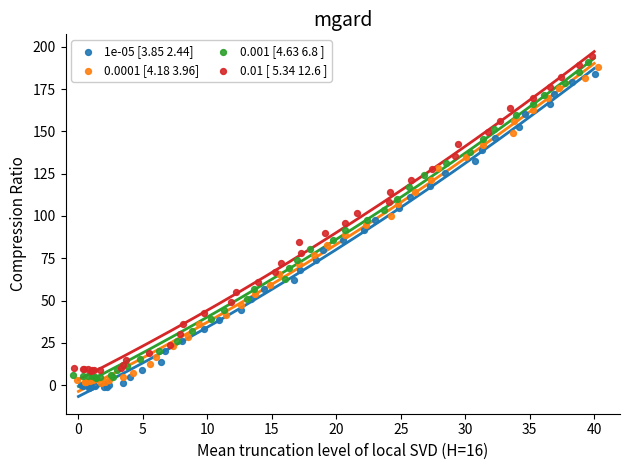

What are all the series names shown in the legend?

1e-05 [3.85 2.44], 0.0001 [4.18 3.96], 0.001 [4.63 6.8 ], 0.01 [ 5.34 12.6 ]